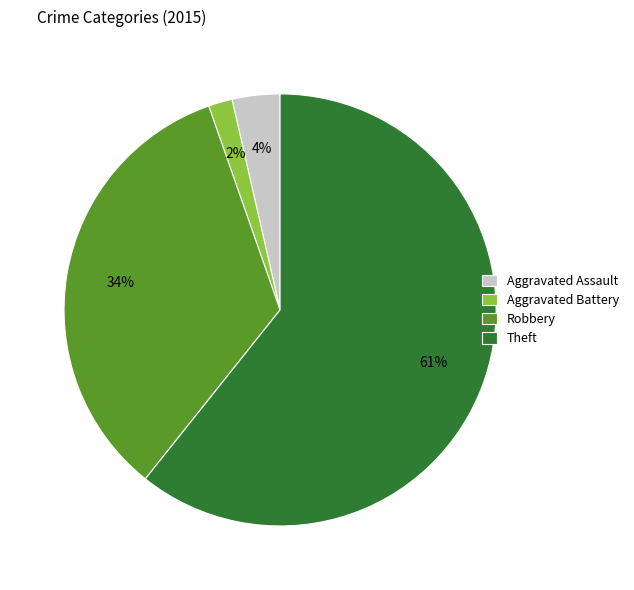

Is there a majority slice in this chart?

Yes